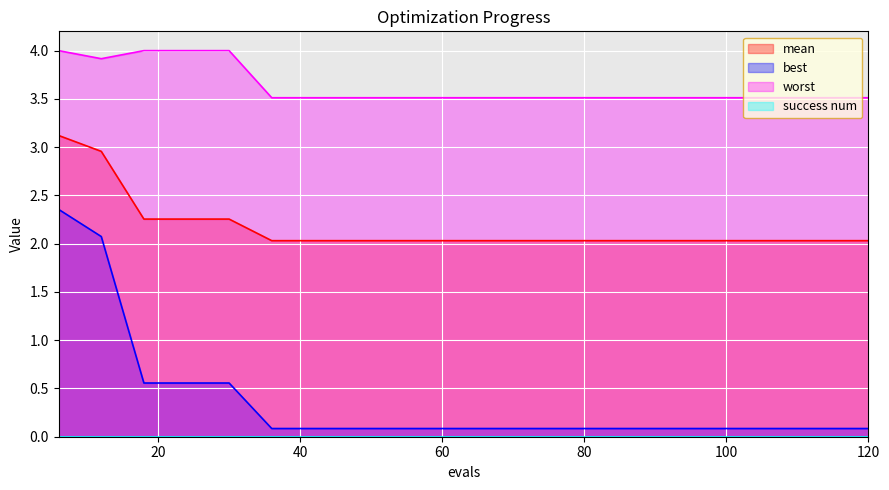

Between 12 and 108, which series saw the biggest shift?

best